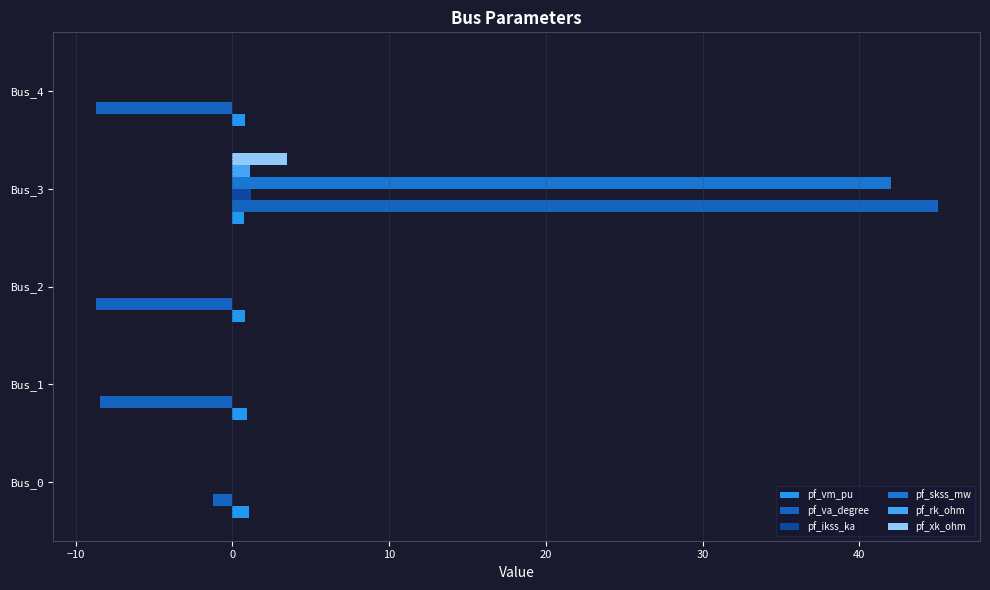

What is the average value of the pf_va_degree series?

3.6